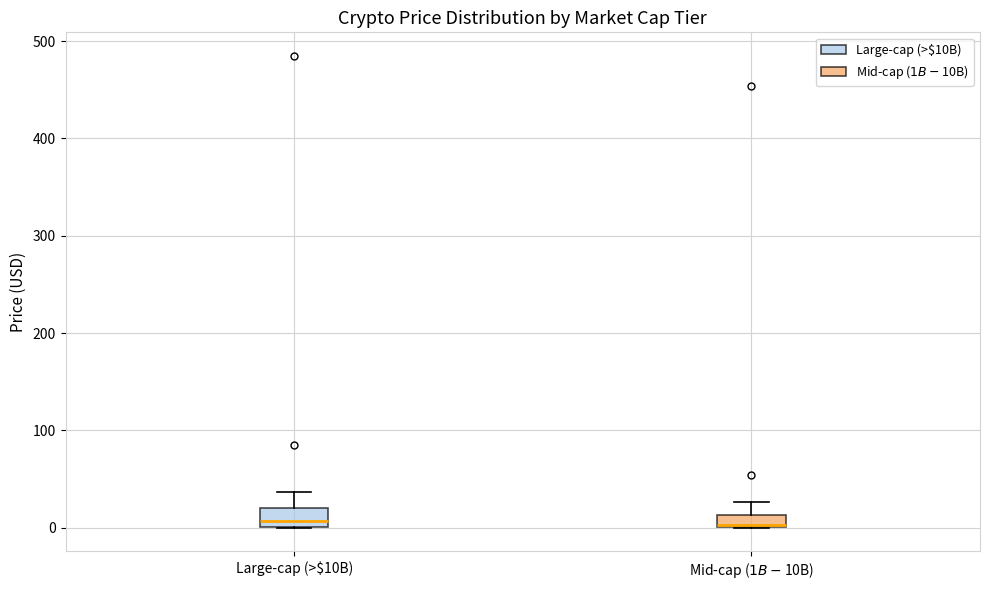

Where is the upper edge of the box for Large-cap (>$10B) on the y-axis? The values are not printed on the chart, so give them approximately, as read against the axis.

20